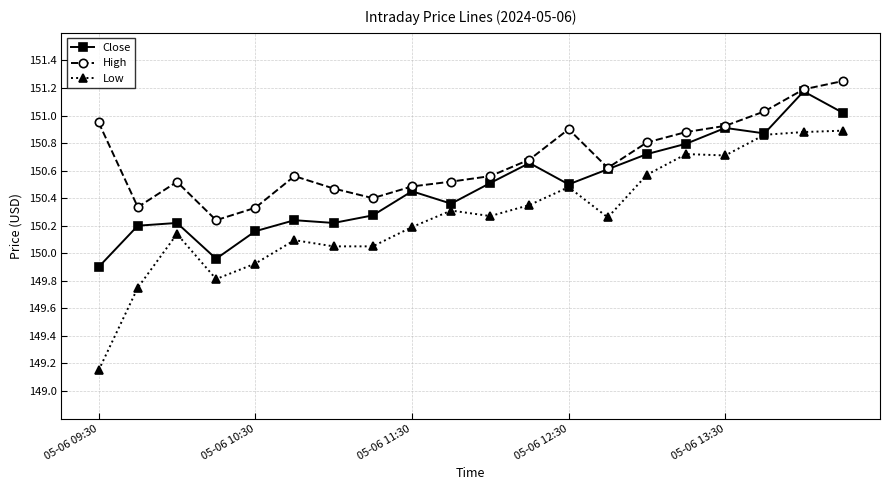

List the series in order of their overall mean, lowest first.

Low, Close, High